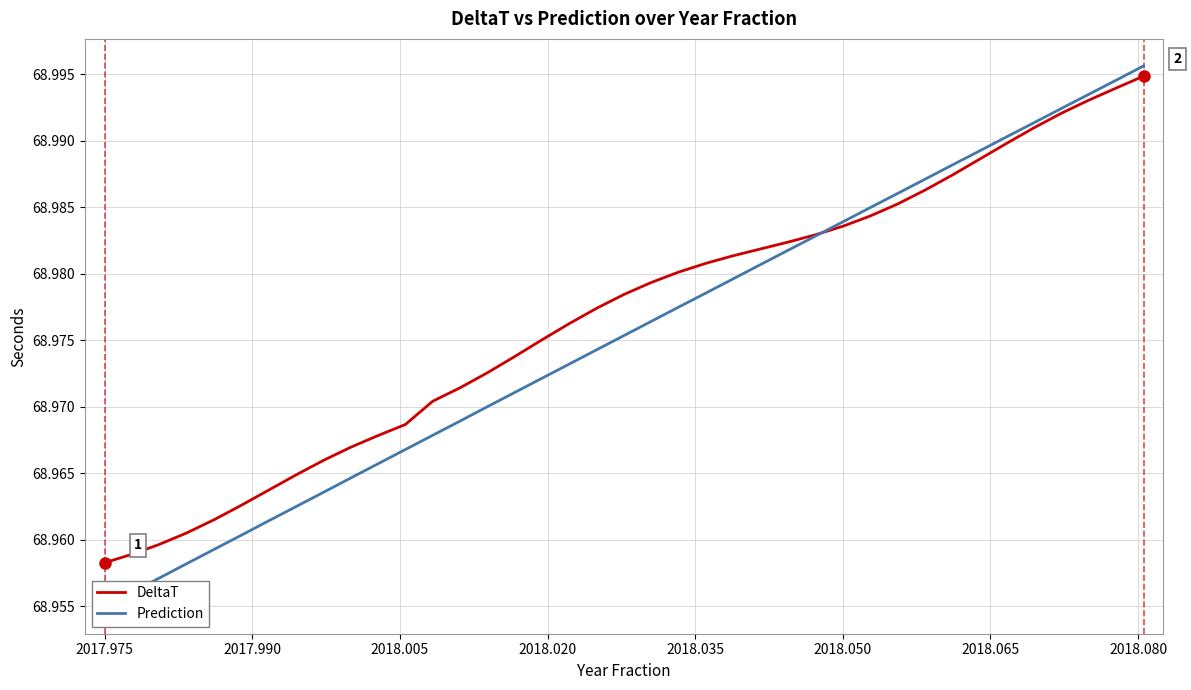

What is the greatest value displayed?

69.0